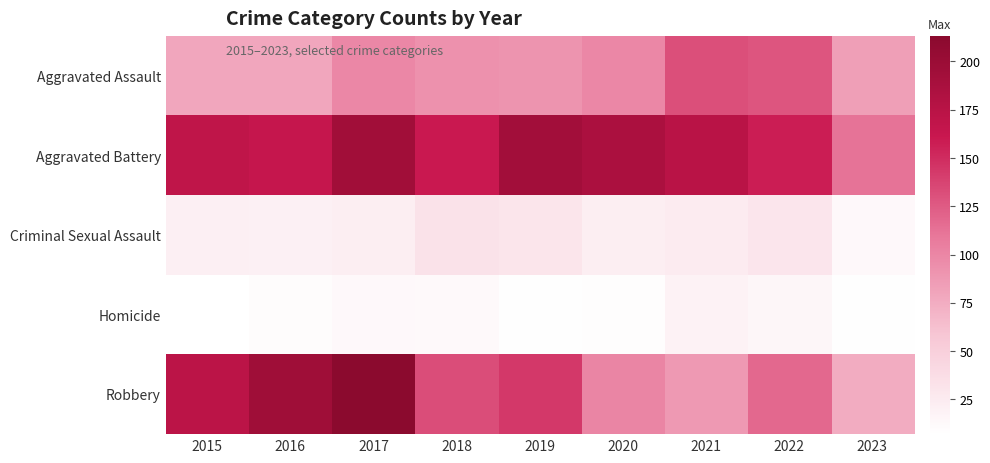

Reading left to right, what are all the values shown in this chart?

Aggravated Assault: 2015=79	2016=79	2017=99	2018=93	2019=91	2020=99	2021=131	2022=128	2023=84
Aggravated Battery: 2015=169	2016=164	2017=194	2018=160	2019=193	2020=186	2021=174	2022=158	2023=112
Criminal Sexual Assault: 2015=21	2016=20	2017=23	2018=33	2019=31	2020=23	2021=25	2022=30	2023=13
Homicide: 2015=7	2016=10	2017=13	2018=12	2019=8	2020=9	2021=19	2022=15	2023=8
Robbery: 2015=172	2016=196	2017=213	2018=132	2019=143	2020=101	2021=88	2022=118	2023=75